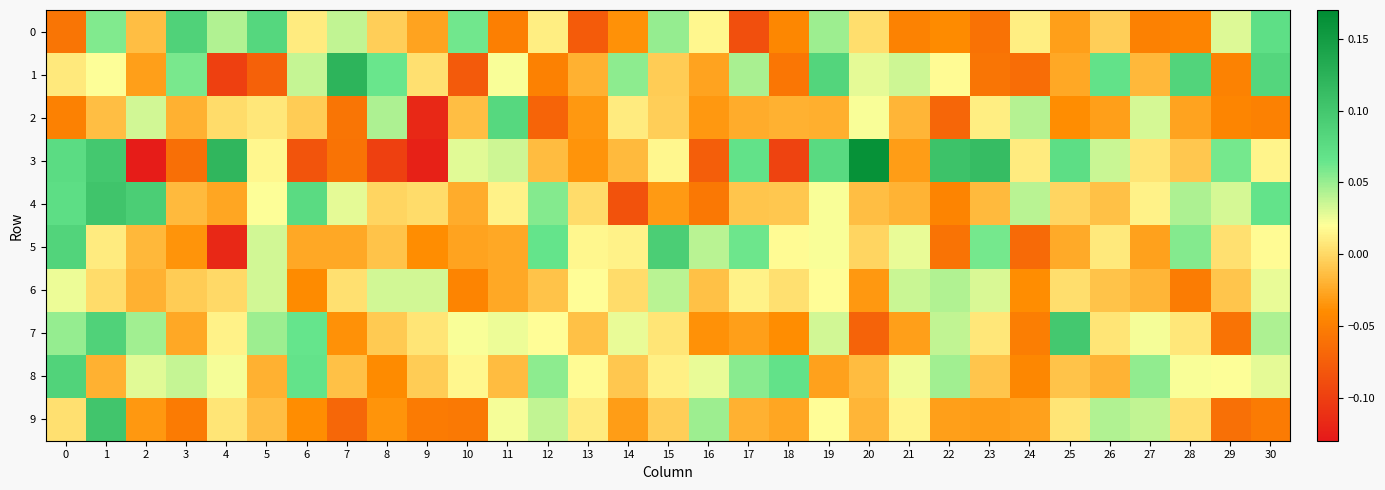

Which series has the largest total across all categories?

8